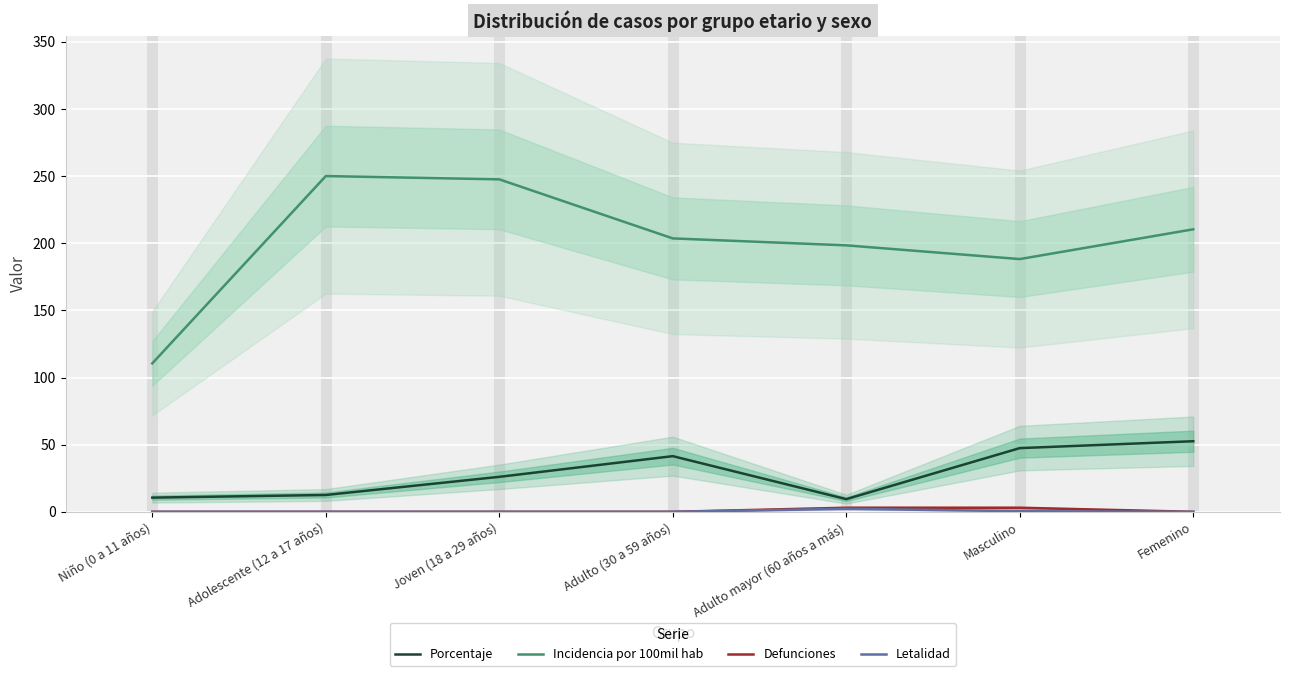

What is the value of the Incidencia por 100mil hab point at the 3rd from the left?

247.6